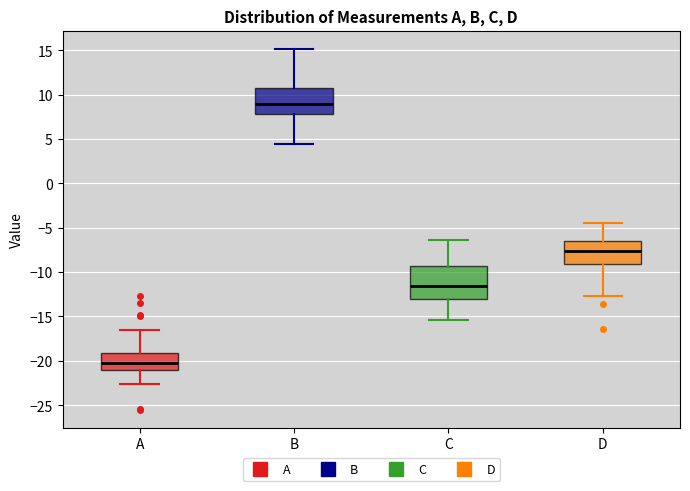

Where does the lower whisker of the box for D end on the y-axis? The values are not printed on the chart, so give them approximately, as read against the axis.

-12.5